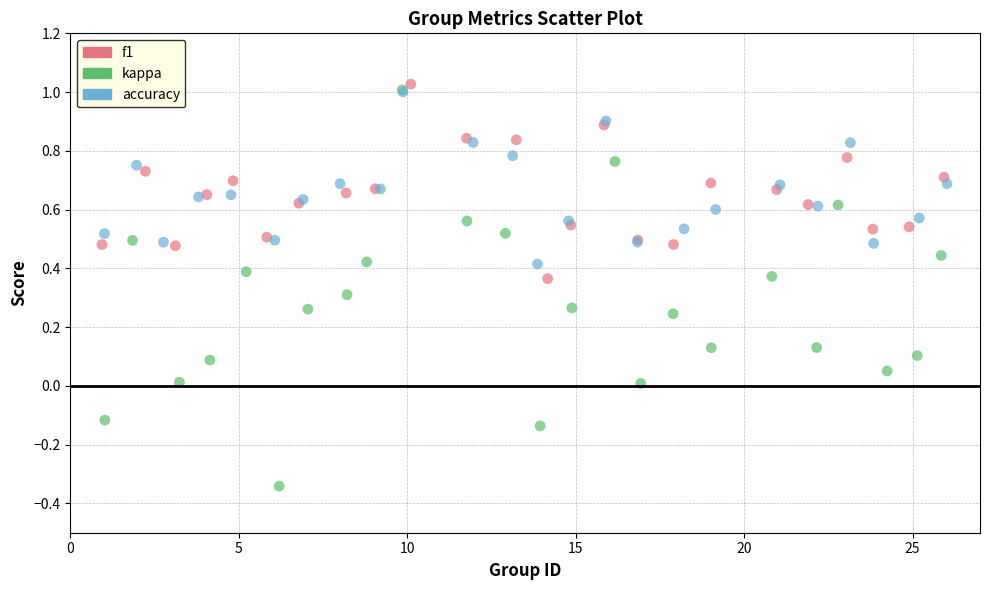

Which series contains the lowest Y value?

kappa